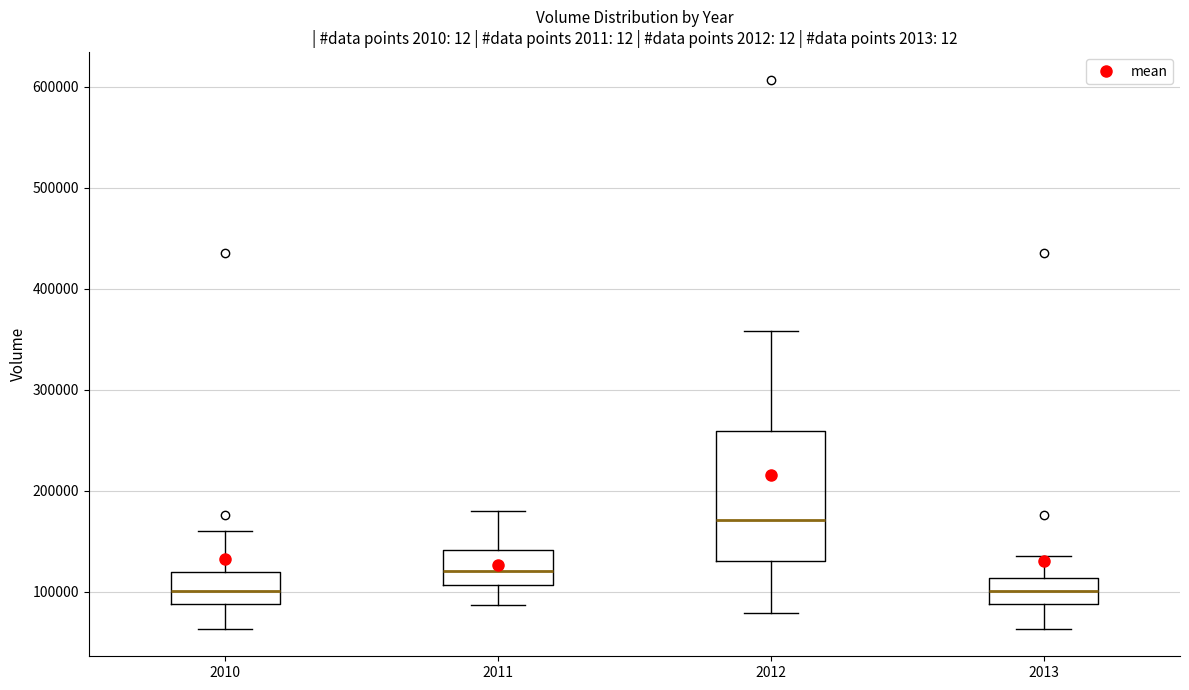

Which box has the highest median line?

2012